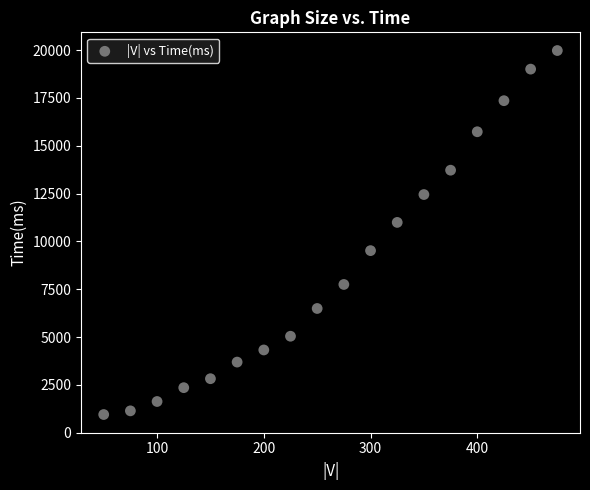

What is the range of Y values (max minus min)?

19033